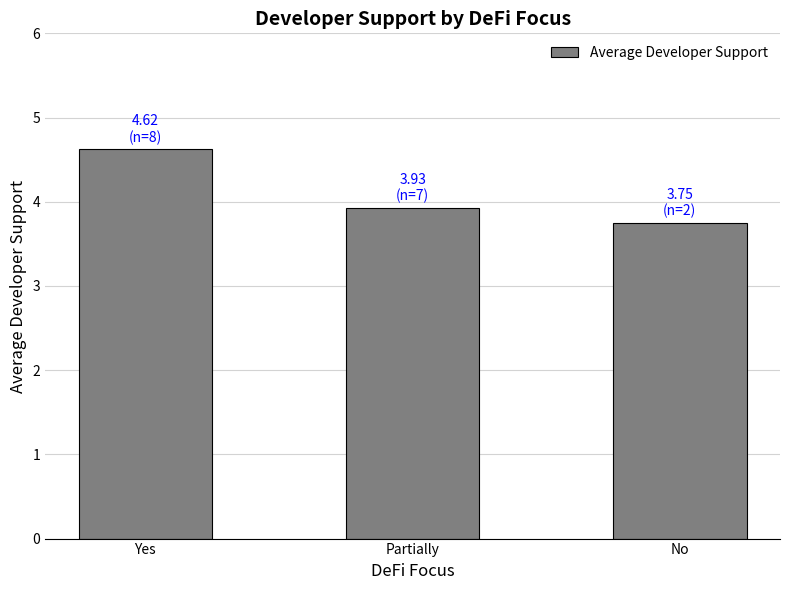

What position from the right is No?

1